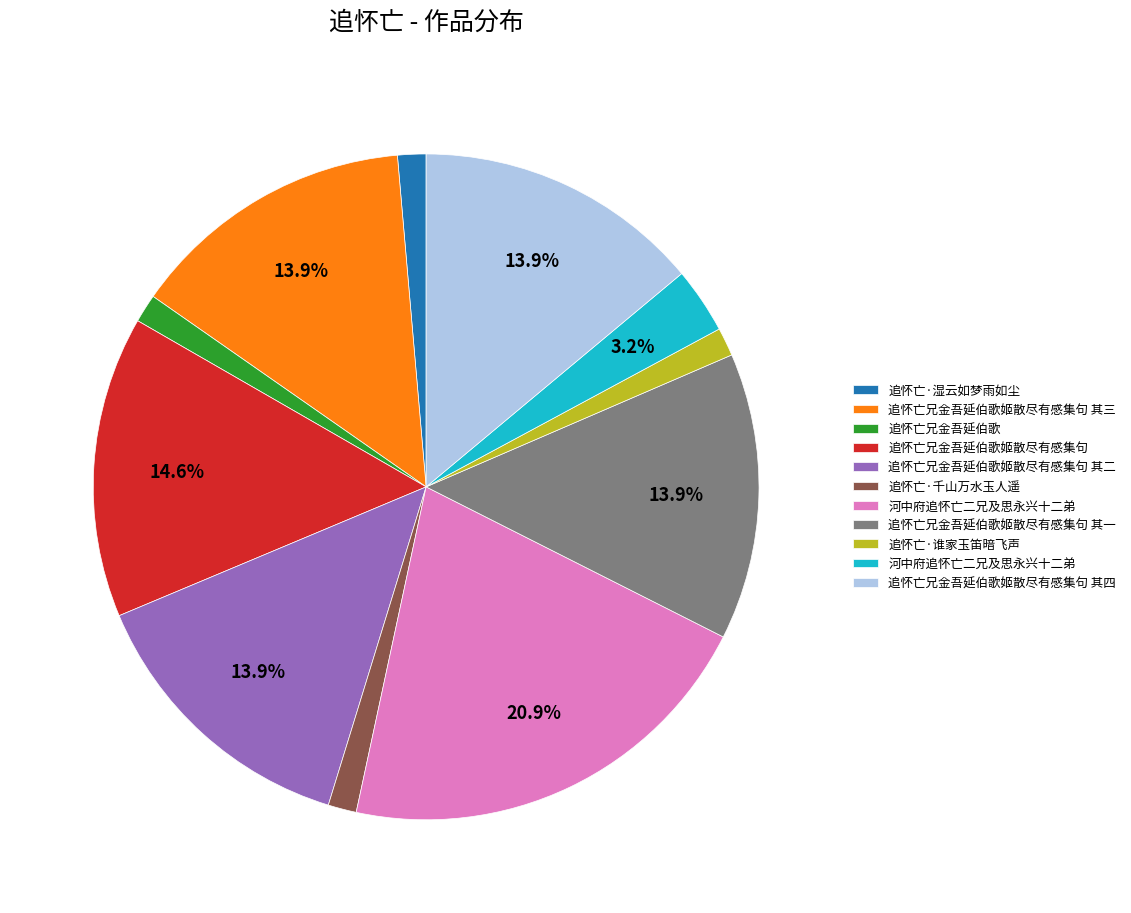

Is there a majority slice in this chart?

No